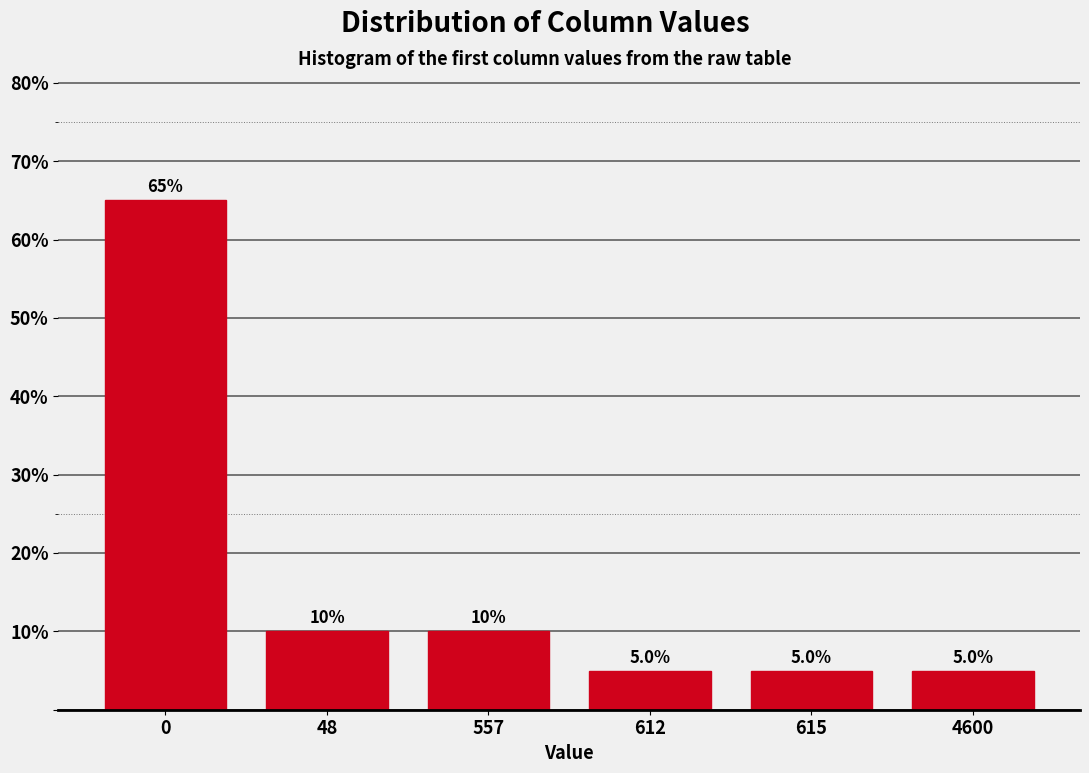

Reading right to left, transcribe all the data shown in this chart.

5	5	5	10	10	65